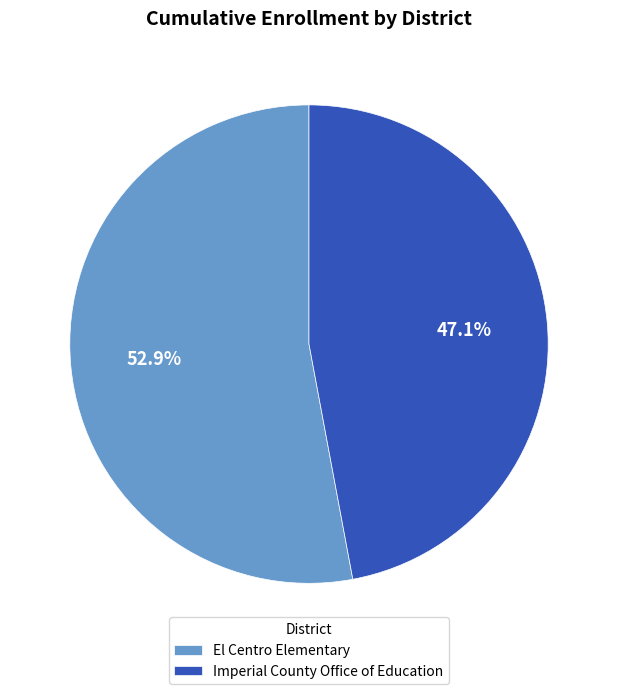

Is there a majority slice in this chart?

Yes